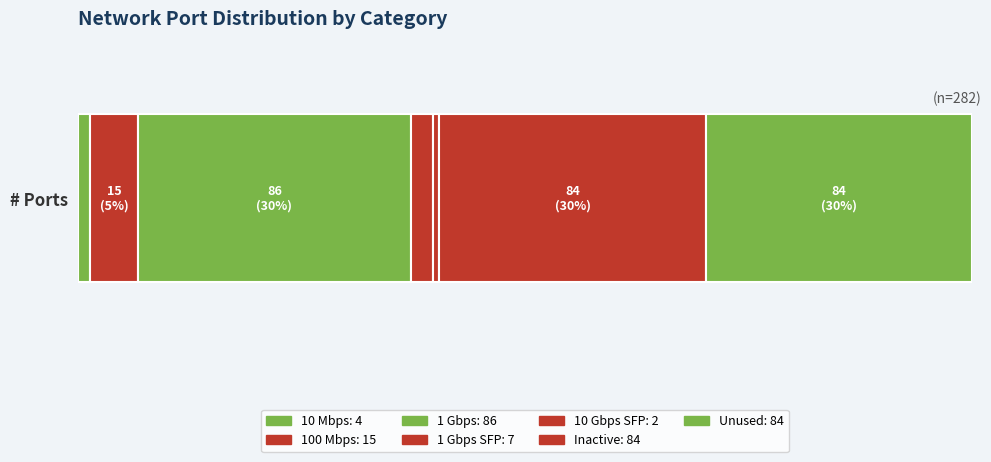

What is the value of the 2nd bar from the left?

15